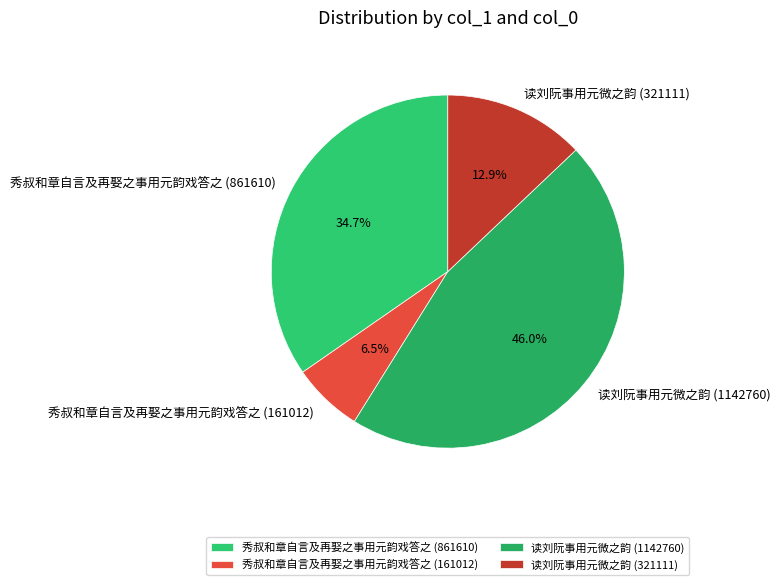

Do 秀叔和章自言及再娶之事用元韵戏答之 (861610) and 读刘阮事用元微之韵 (321111) together represent more than half of the pie?

No